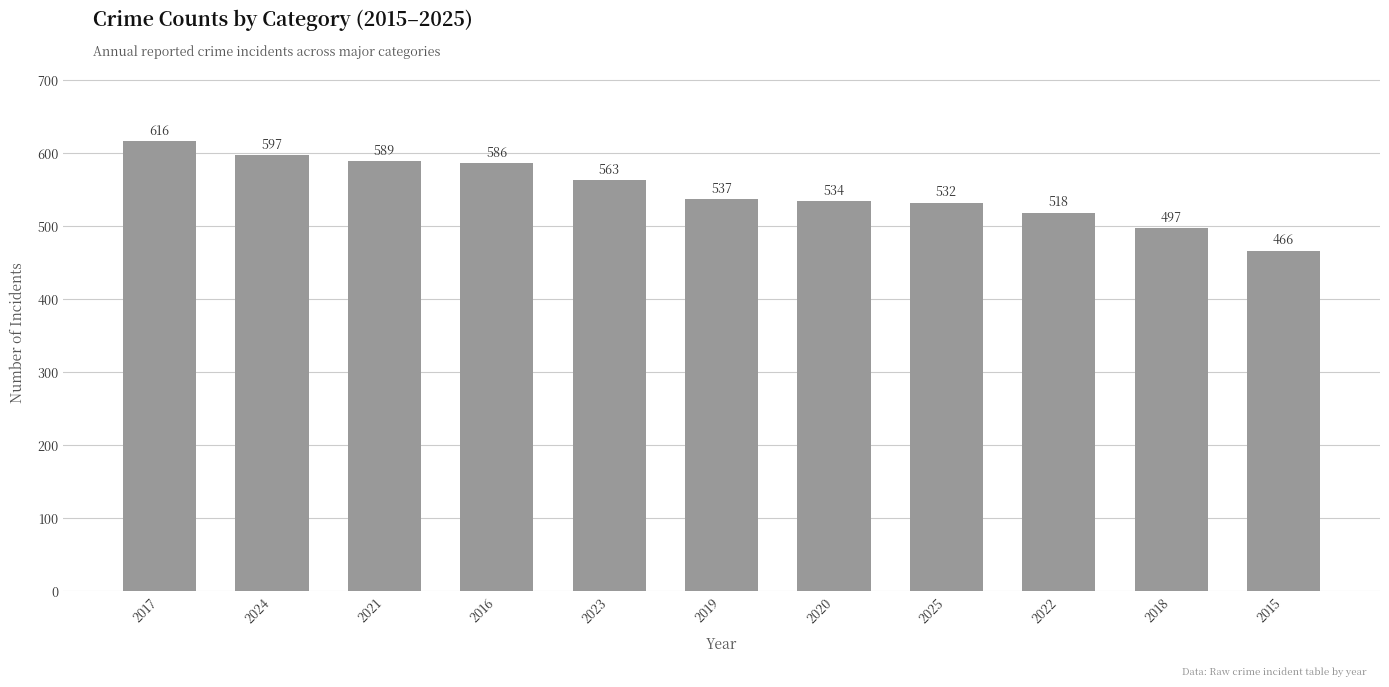

List the labels in order of value, smallest first.

2015, 2018, 2022, 2025, 2020, 2019, 2023, 2016, 2021, 2024, 2017